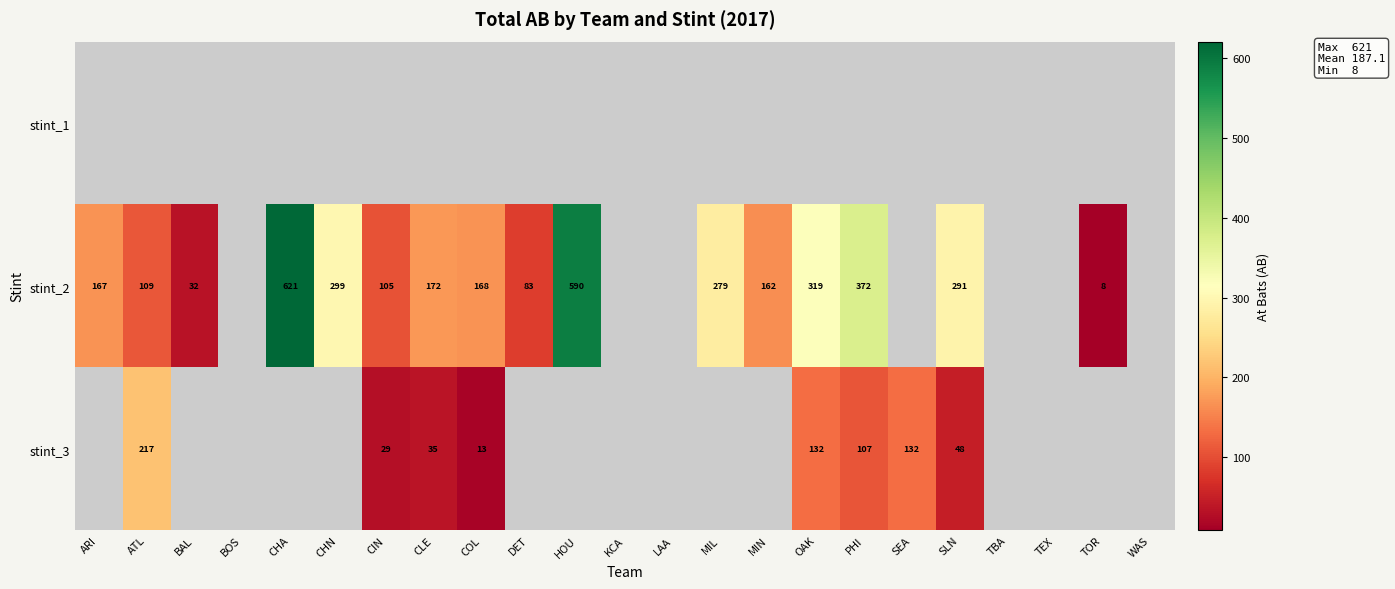

The value of stint_3 at COL is 22. True or false?

False